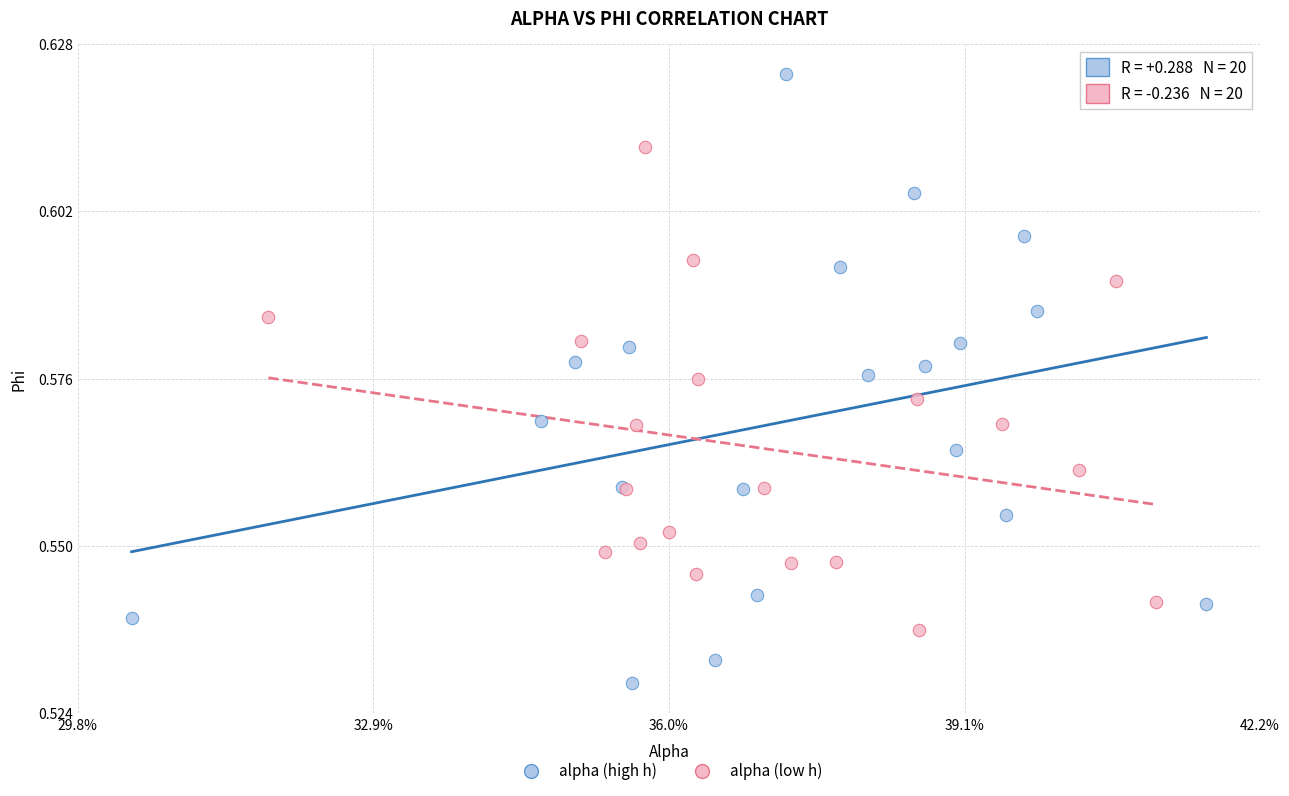

Which series contains the lowest Y value?

alpha (high h)